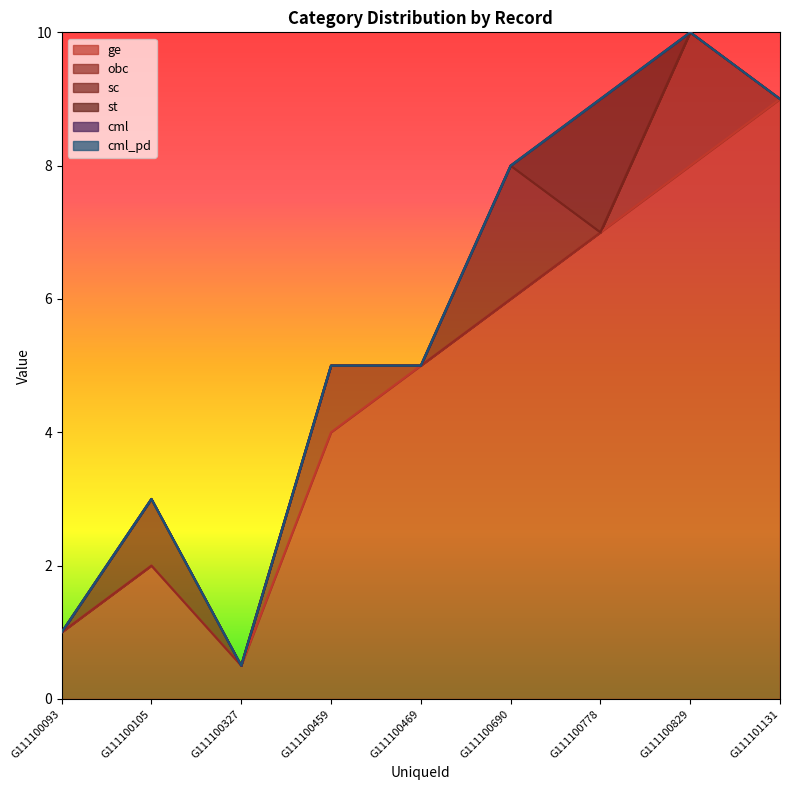

What is the sum of all st values?

2.0